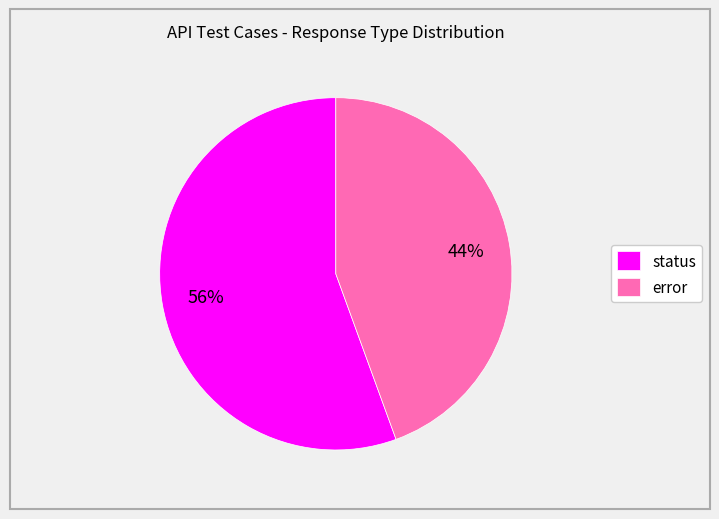

To the nearest percent, what is the average slice percentage?

50%